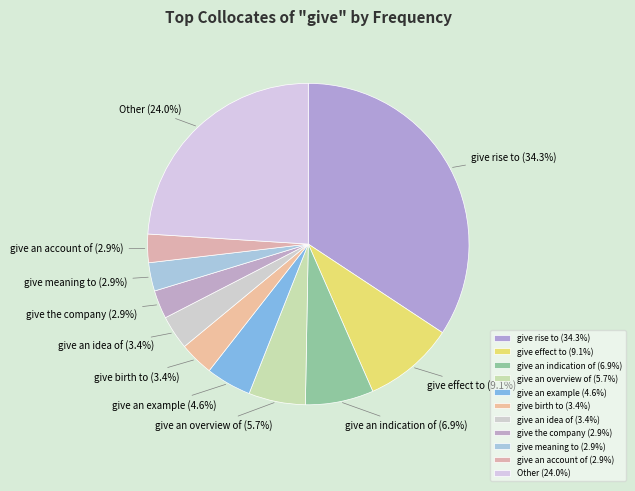

To the nearest percent, what portion does give an indication of represent?

7%